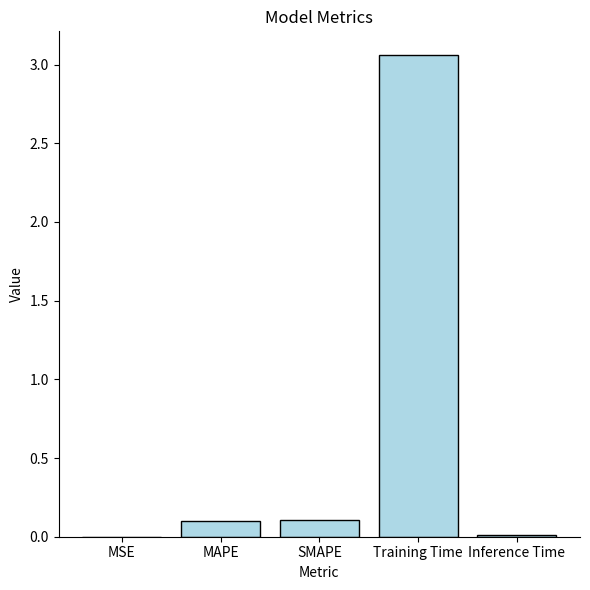

Which category has the highest value across all series?

Training Time